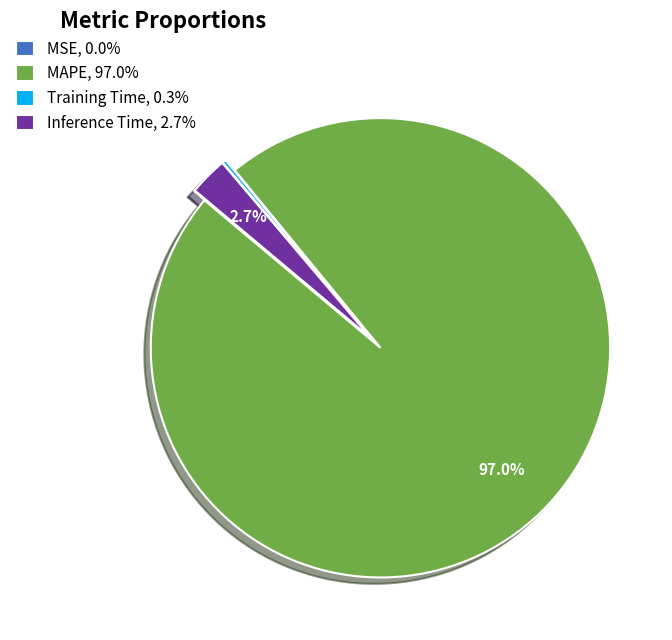

Does Inference Time, 2.7% account for over 50% of the chart?

No